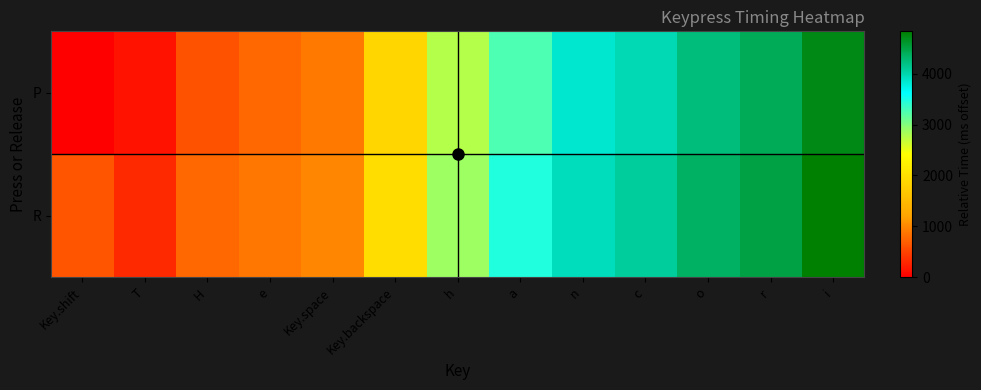

At which category is the sum across all series the highest?

i